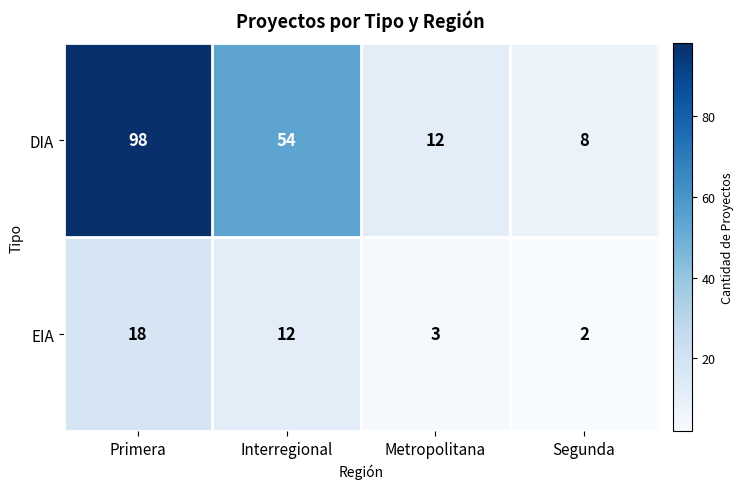

Is the value of EIA at Segunda greater than the value of DIA at Interregional?

No